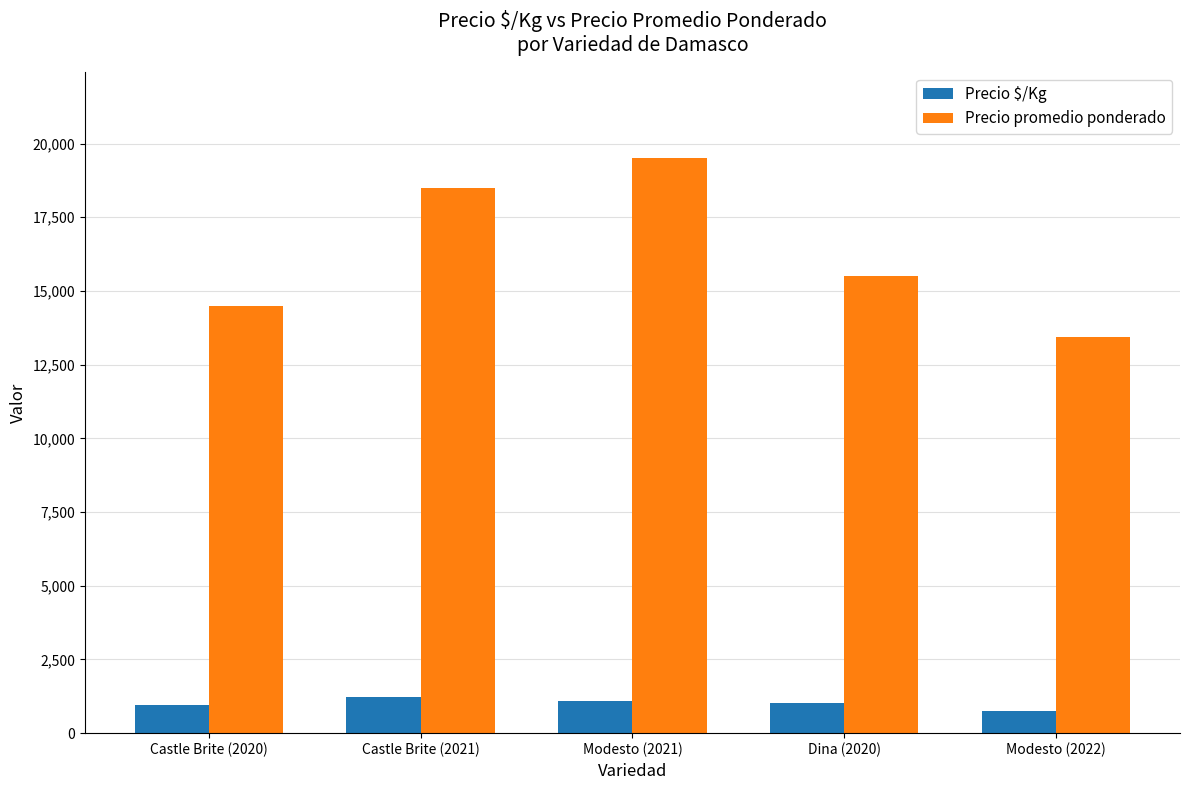

What is the average value of the Precio $/Kg series?

1013